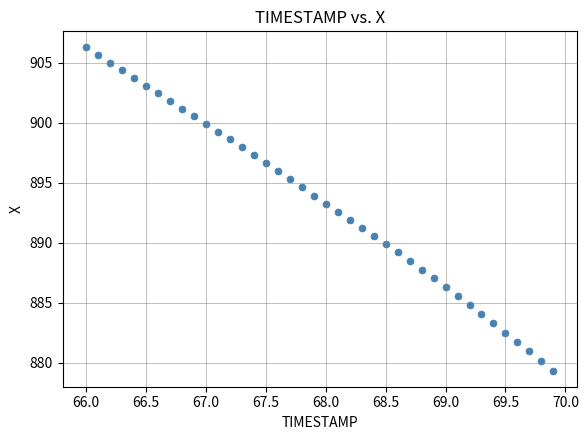

What is the range of Y values (max minus min)?

26.9